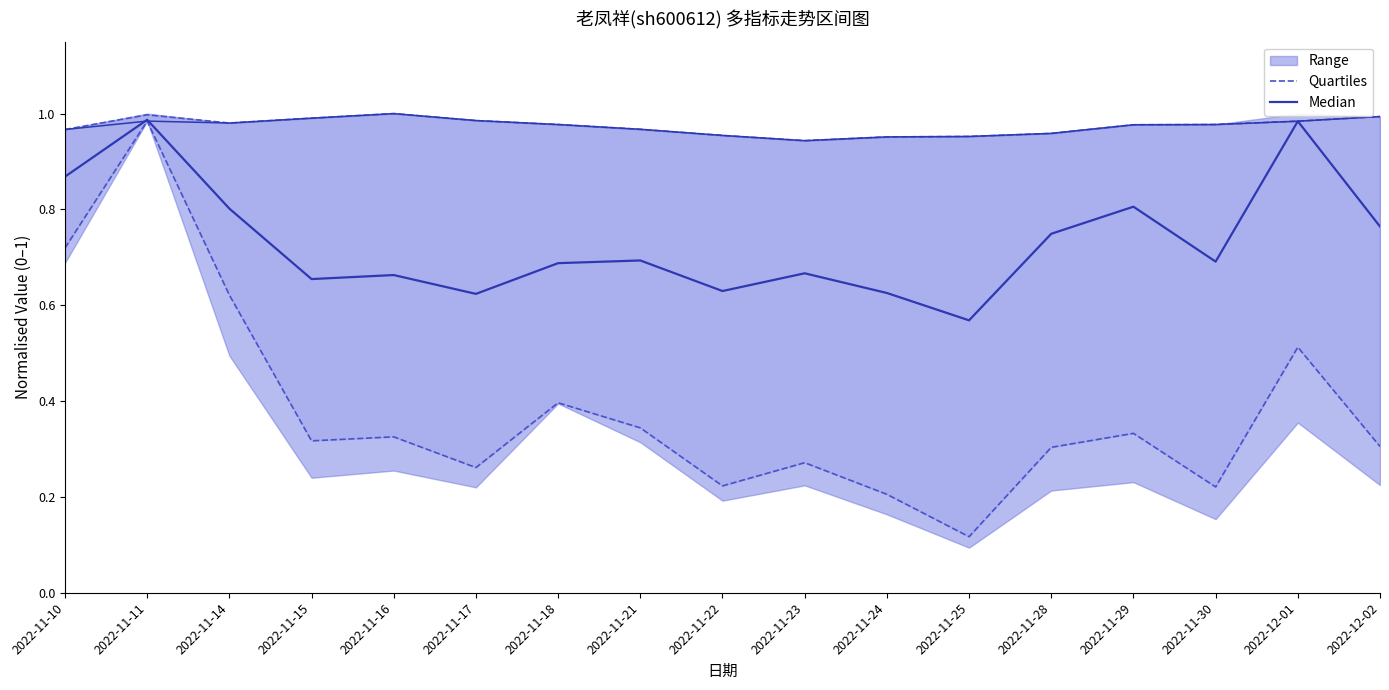

How many lines are shown in the chart?

2